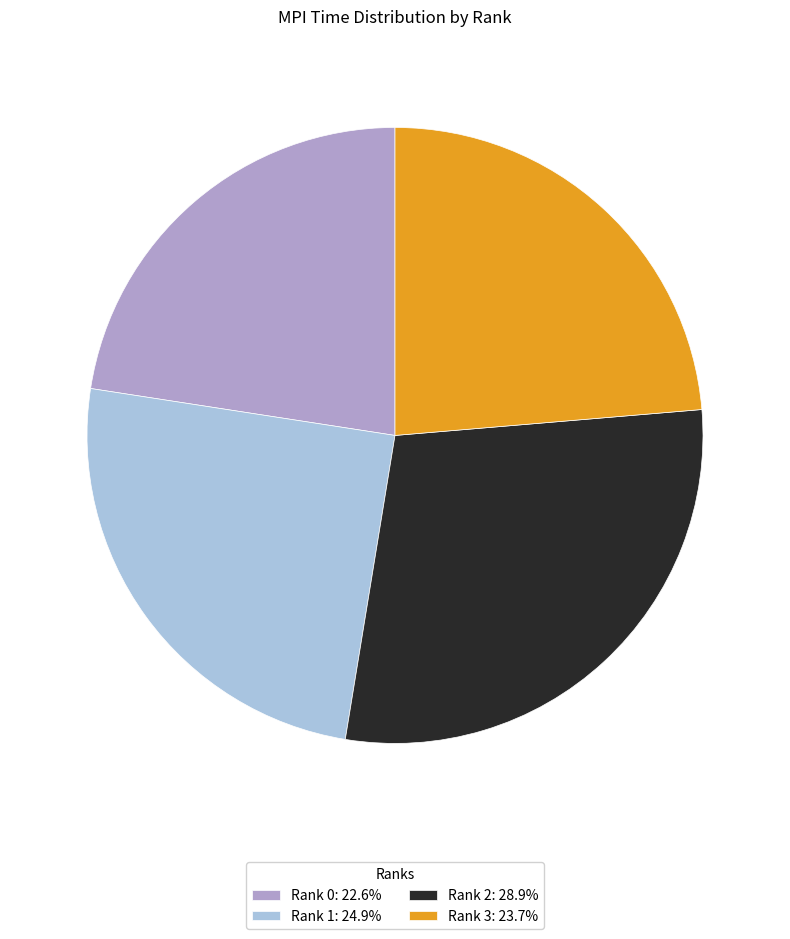

Count the number of slices in the pie.

4